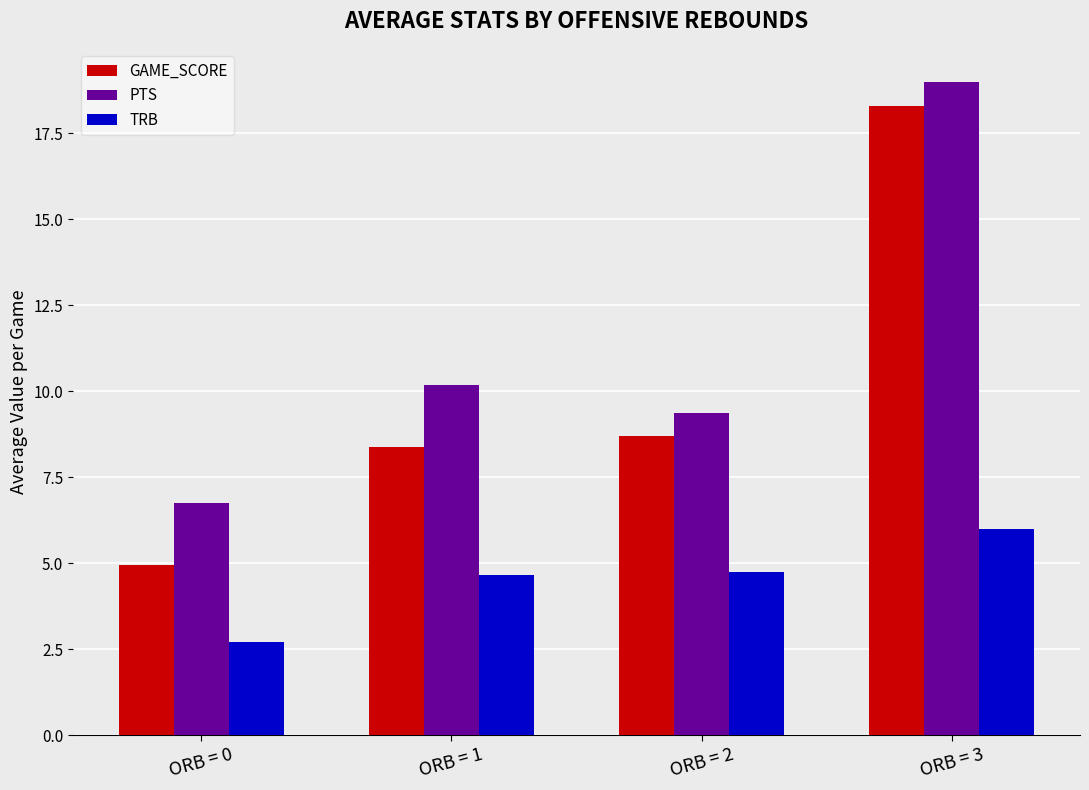

List the series in order of their overall mean, highest first.

PTS, GAME_SCORE, TRB